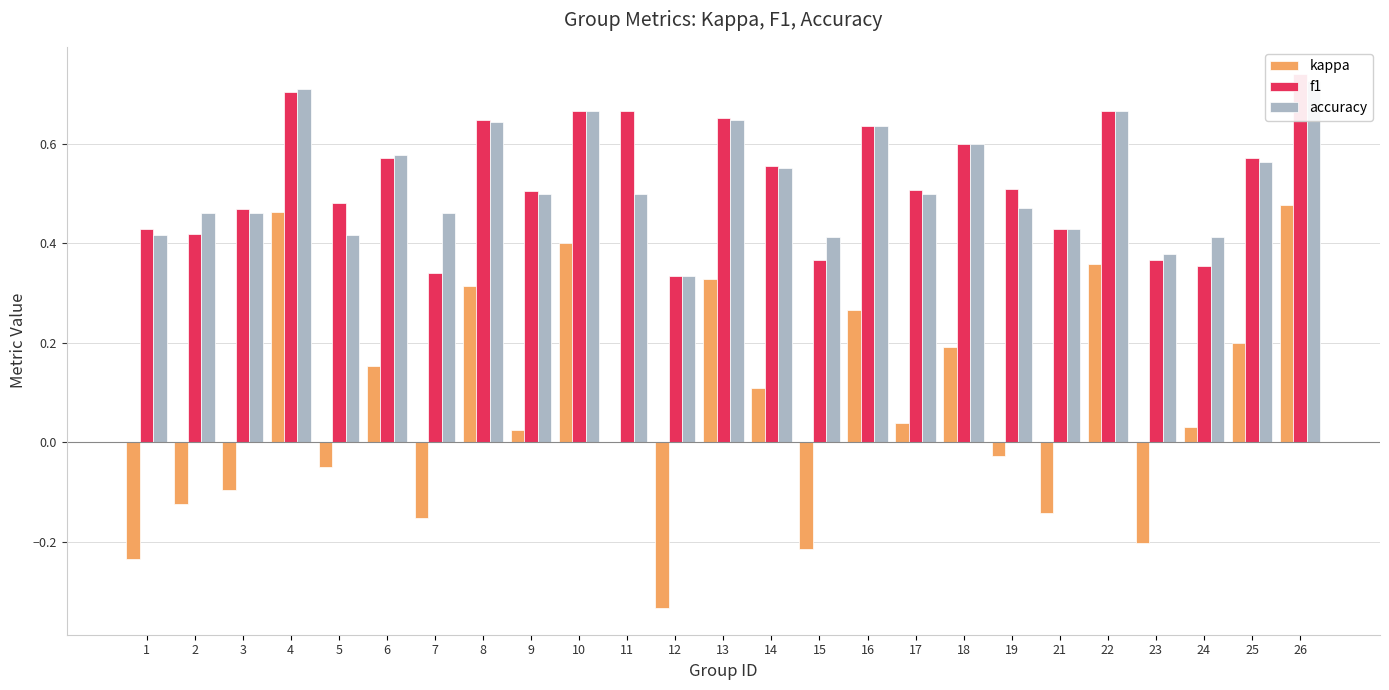

The value of f1 at 6 is 0.4. True or false?

False